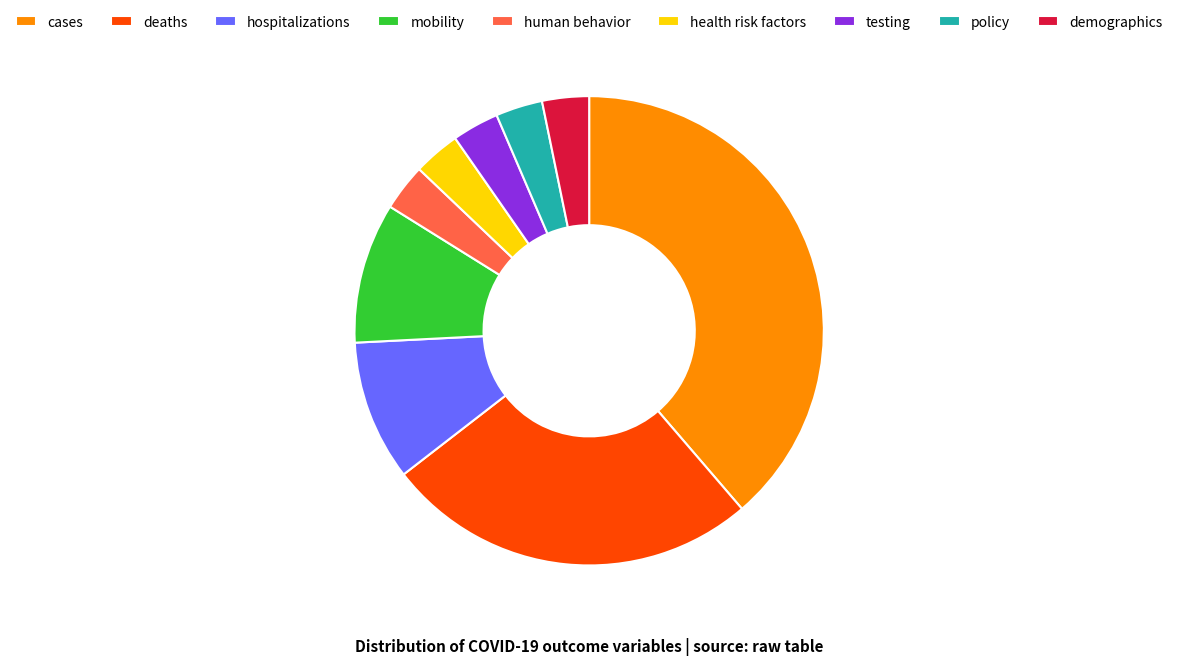

Is there any slice that represents more than half of the pie?

No